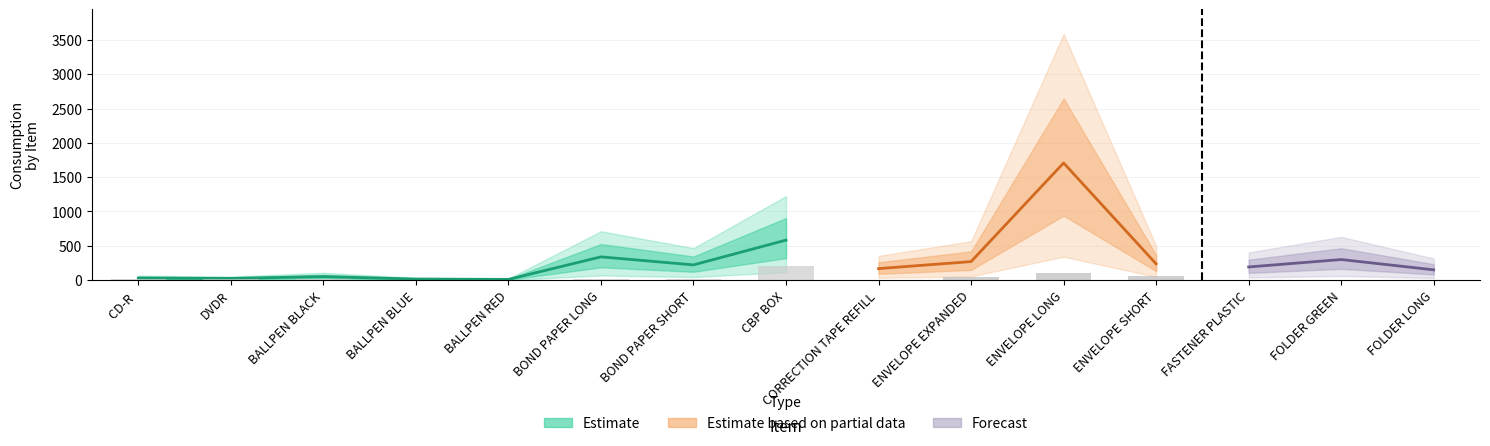

What is the value of the Total bar at the 7th from the left?

222